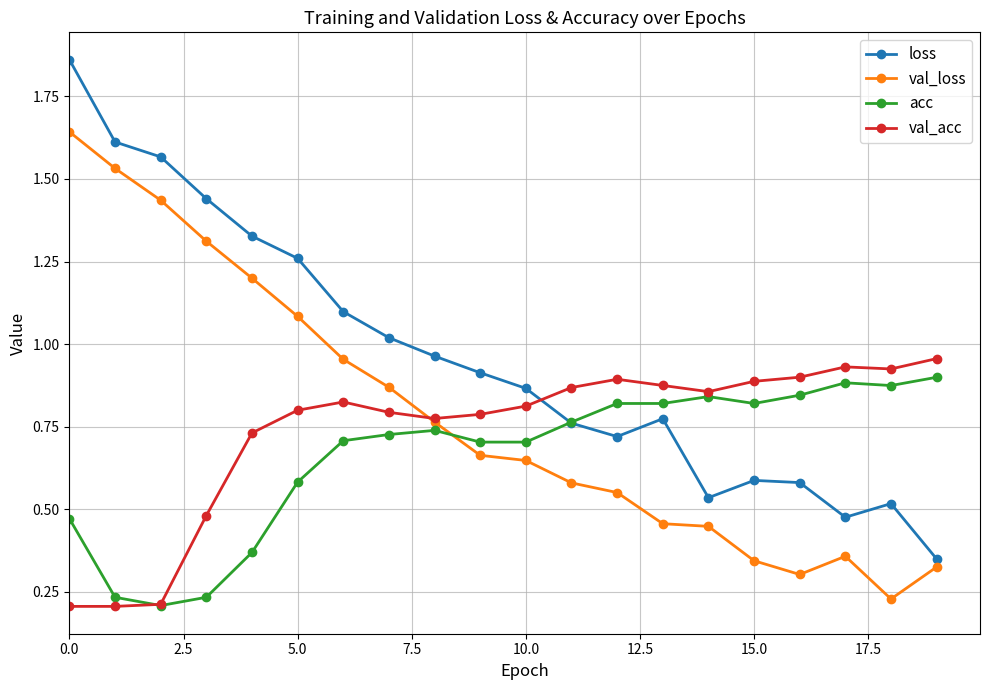

Which series has the largest total across all categories?

loss